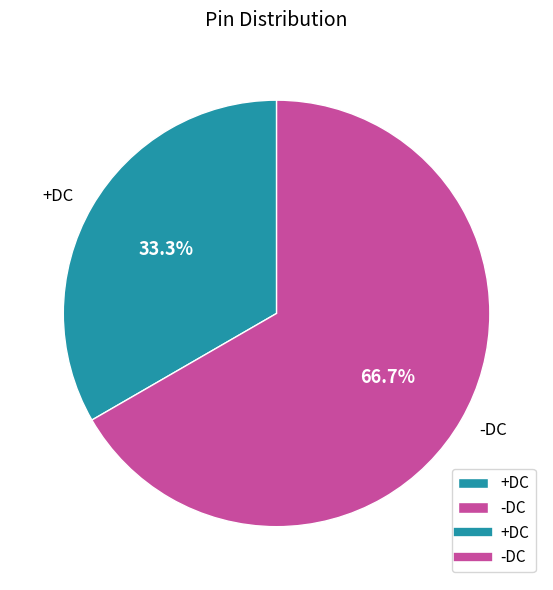

Does any single category account for the majority?

Yes